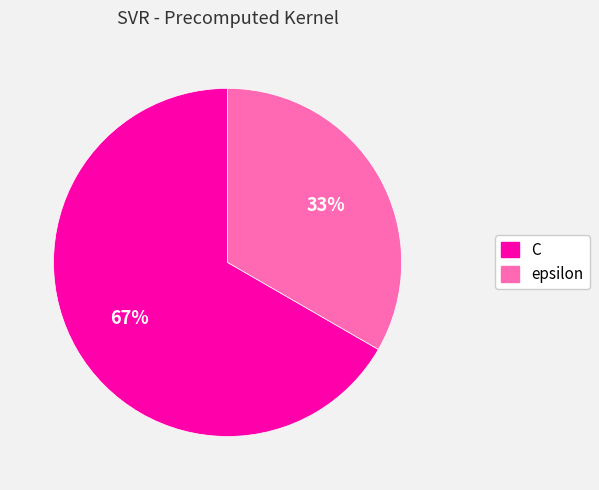

Does epsilon account for over 50% of the chart?

No